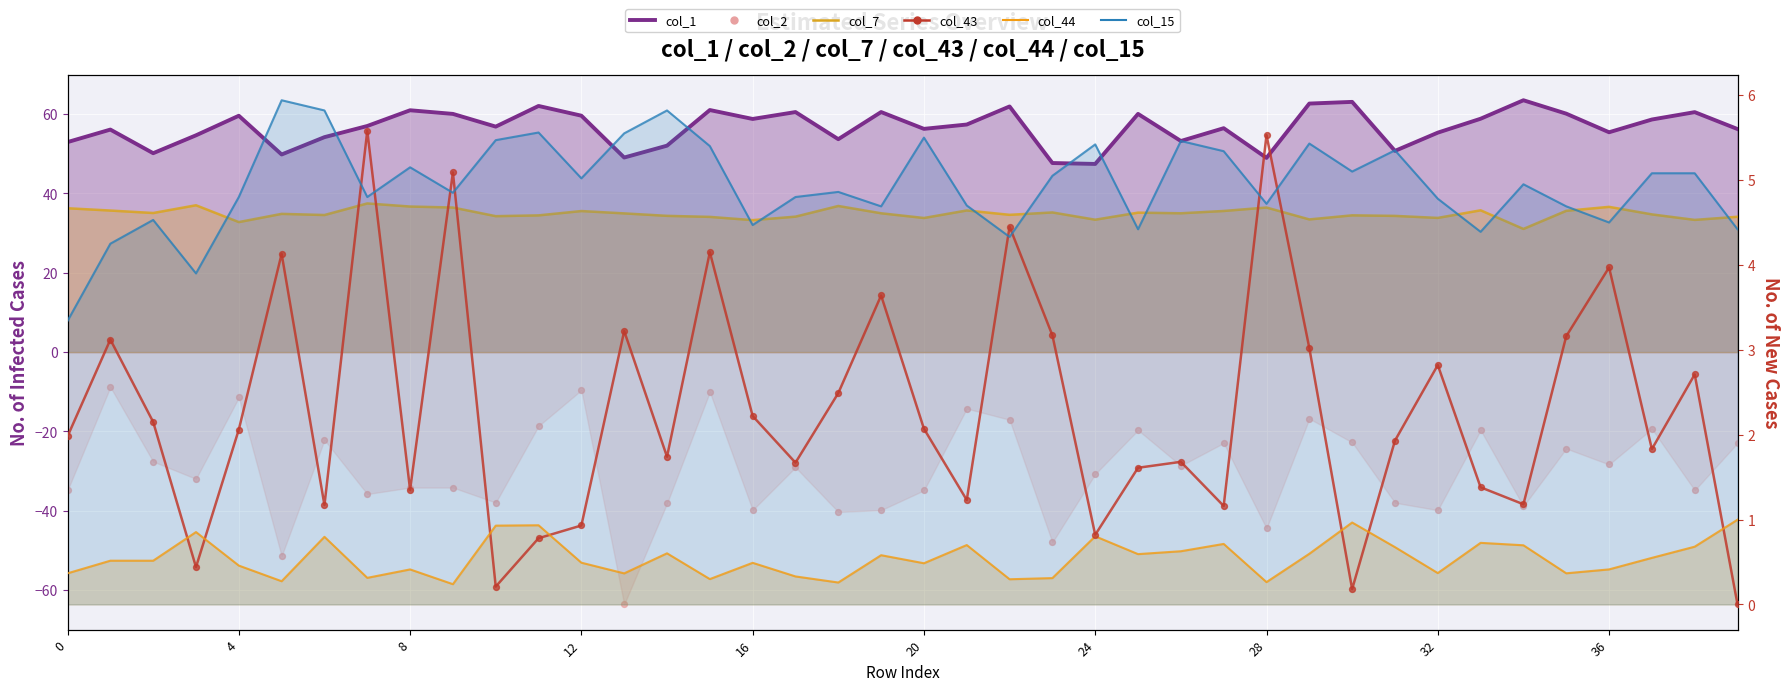

At which category is the sum across all series the highest?

15